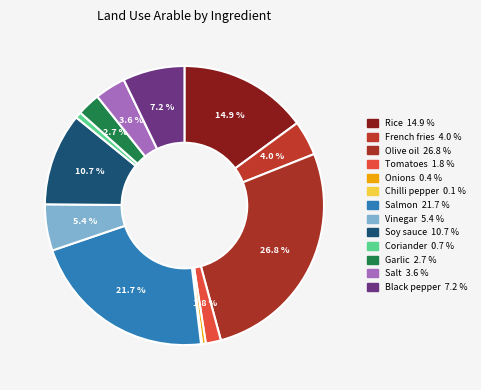

To the nearest percent, what portion does Olive oil represent?

27%